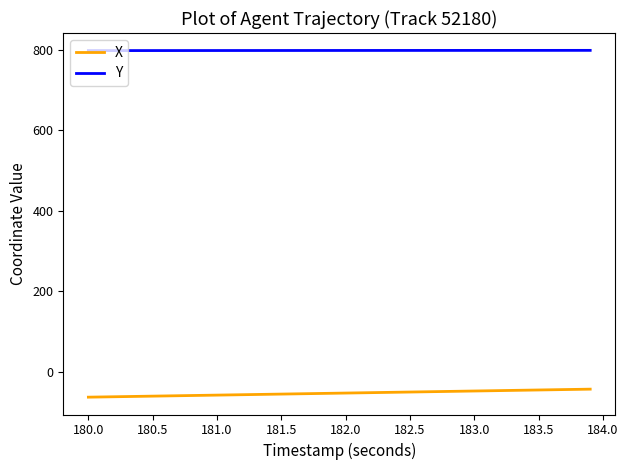

What is the greatest value displayed?

798.9